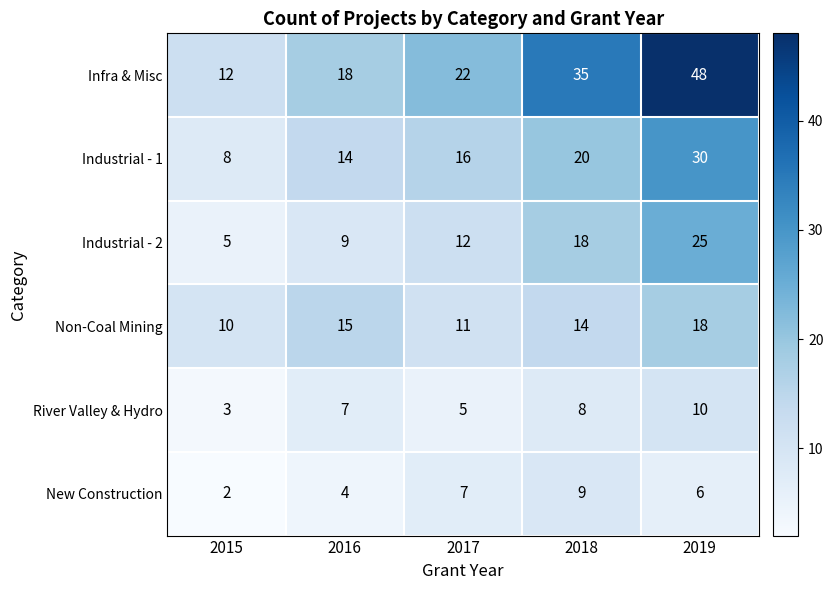

Count the number of data series in this chart.

6